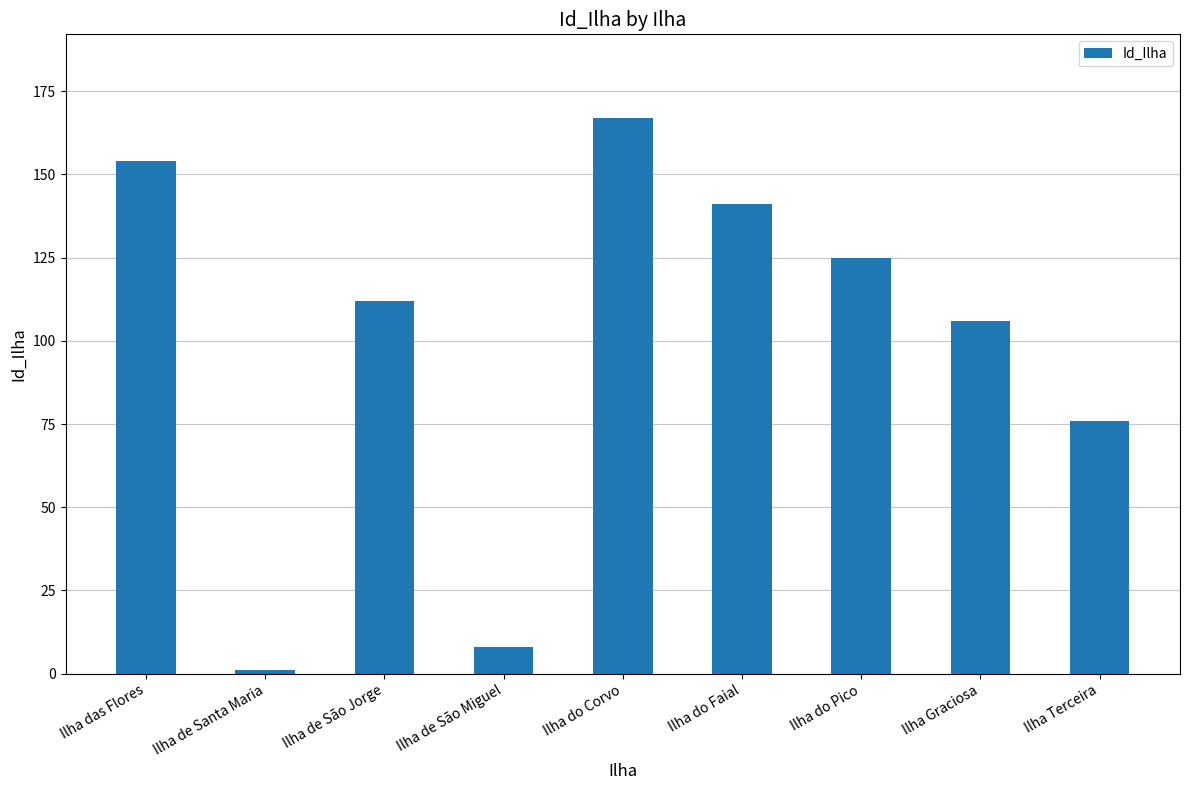

What is the difference between the values at Ilha de São Jorge and Ilha de Santa Maria?

111